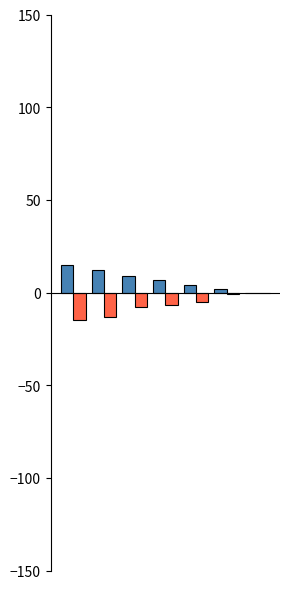

What is the greatest value displayed?

15